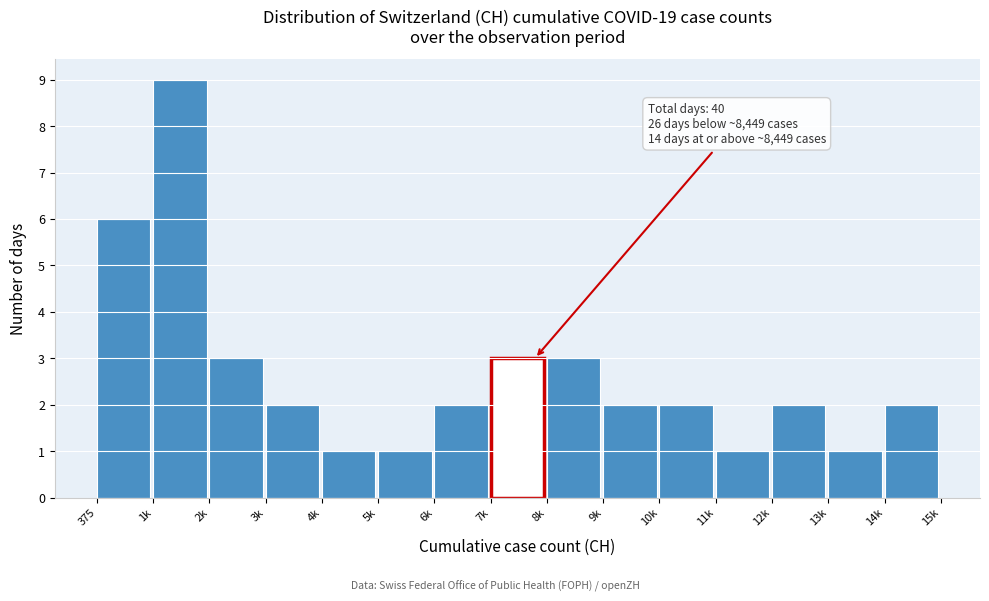

Reading left to right, list all the values displayed in this chart.

6	9	3	2	1	1	2	3	3	2	2	1	2	1	2